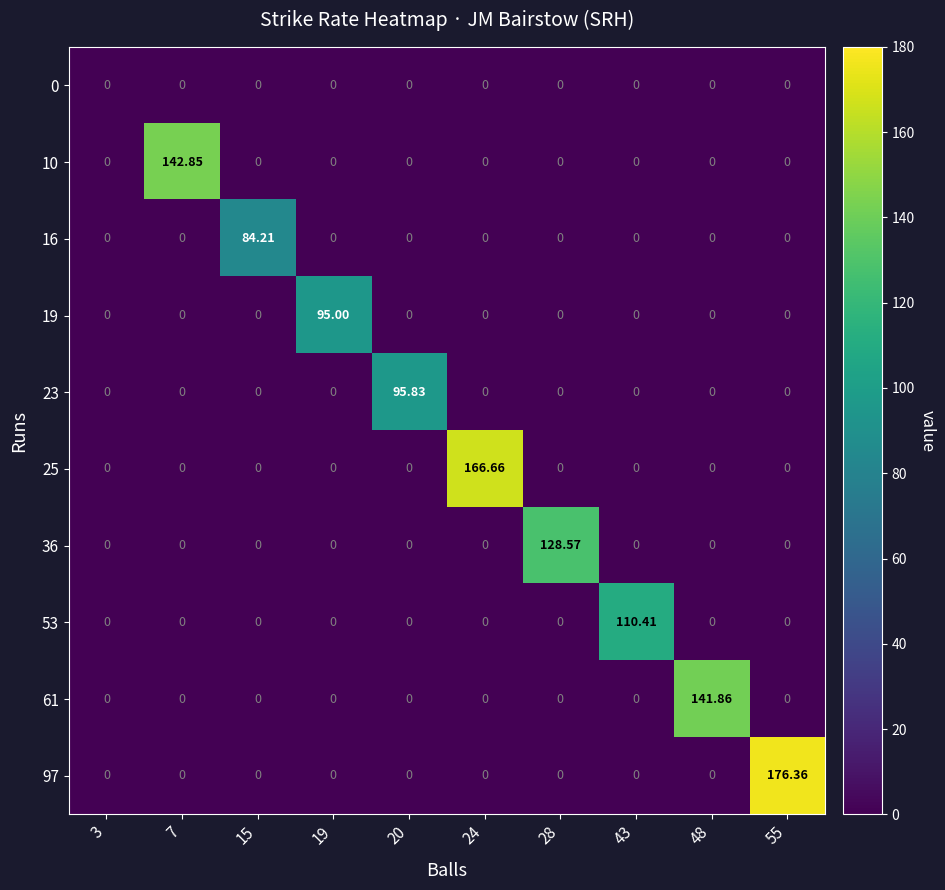

Is the value of 53 at 3 greater than the value of 10 at 7?

No